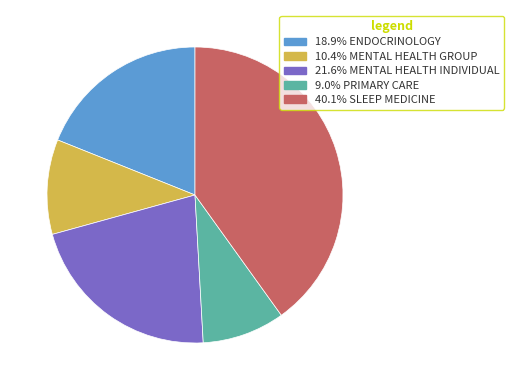

Does any single category account for the majority?

No